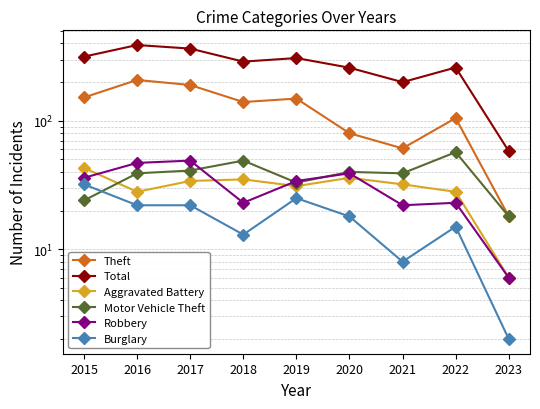

True or false: Robbery and Burglary intersect in this chart.

False